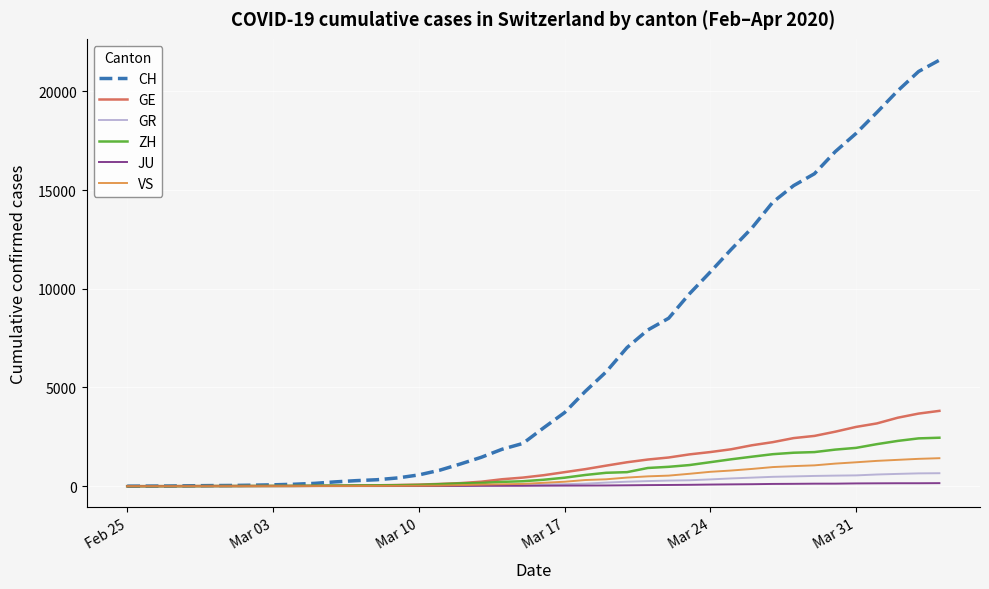

What is the sum of all GE values?

43216